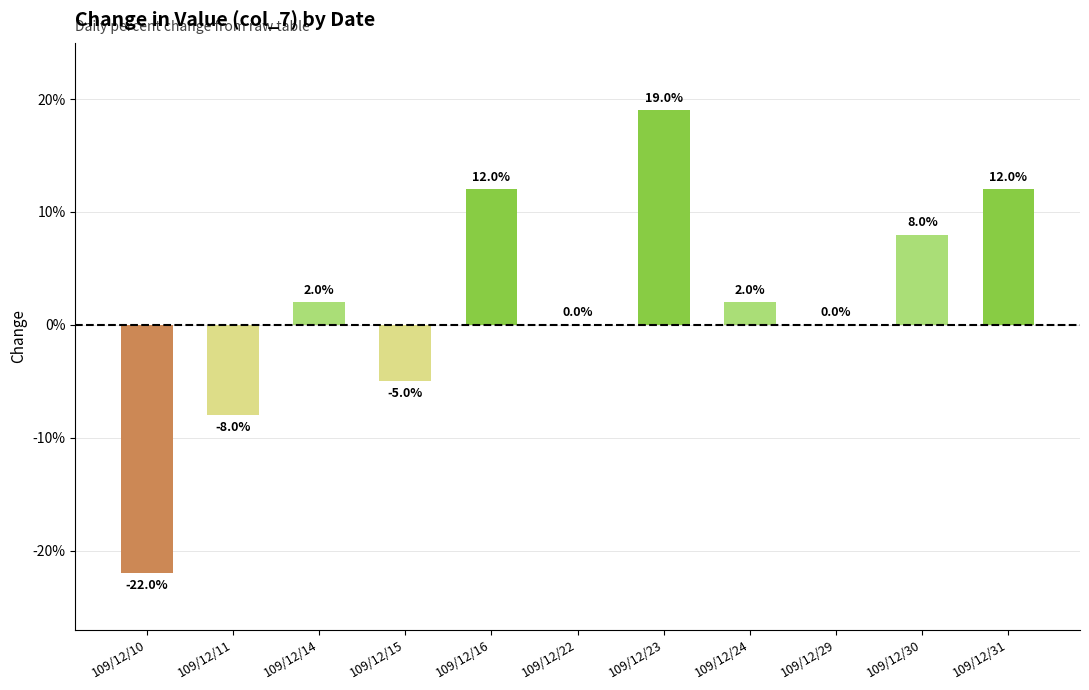

Are the bars horizontal?

No